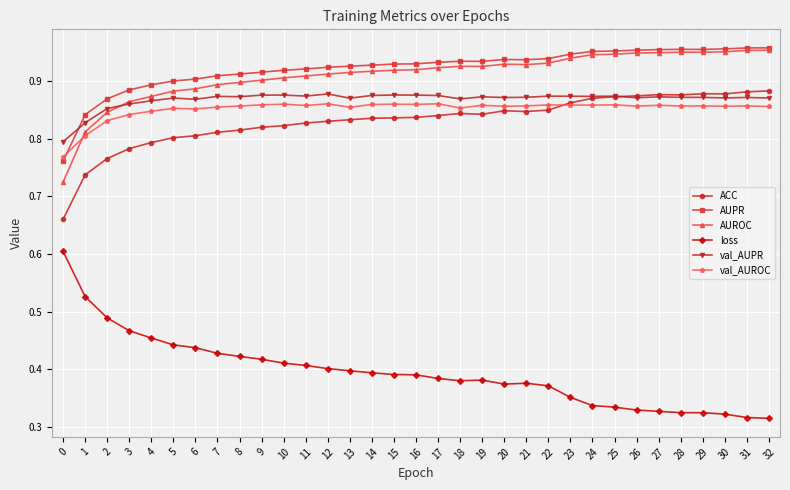

Is the value of loss at 1 greater than the value of ACC at 7?

No